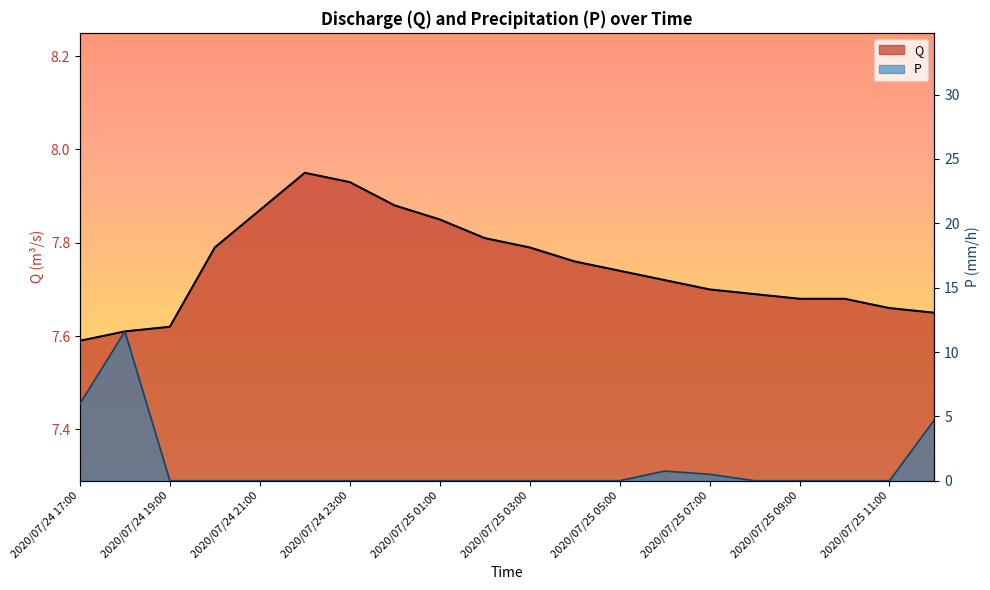

At which label is Q closest to 7?

2020/07/24 17:00